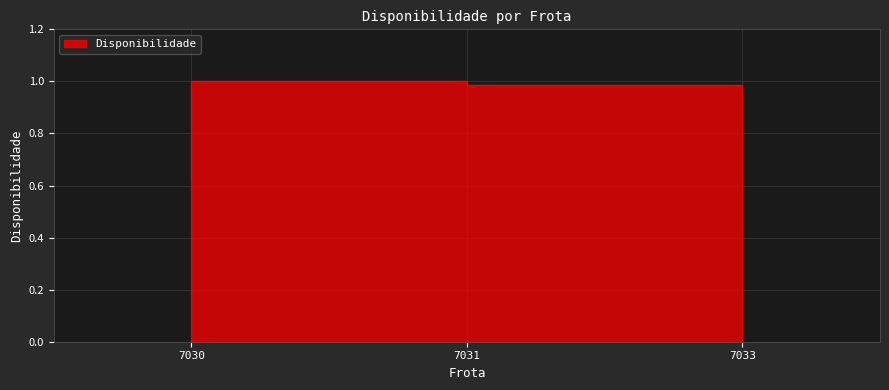

Rank the categories by value from highest to lowest.

7031, 7033, 7030